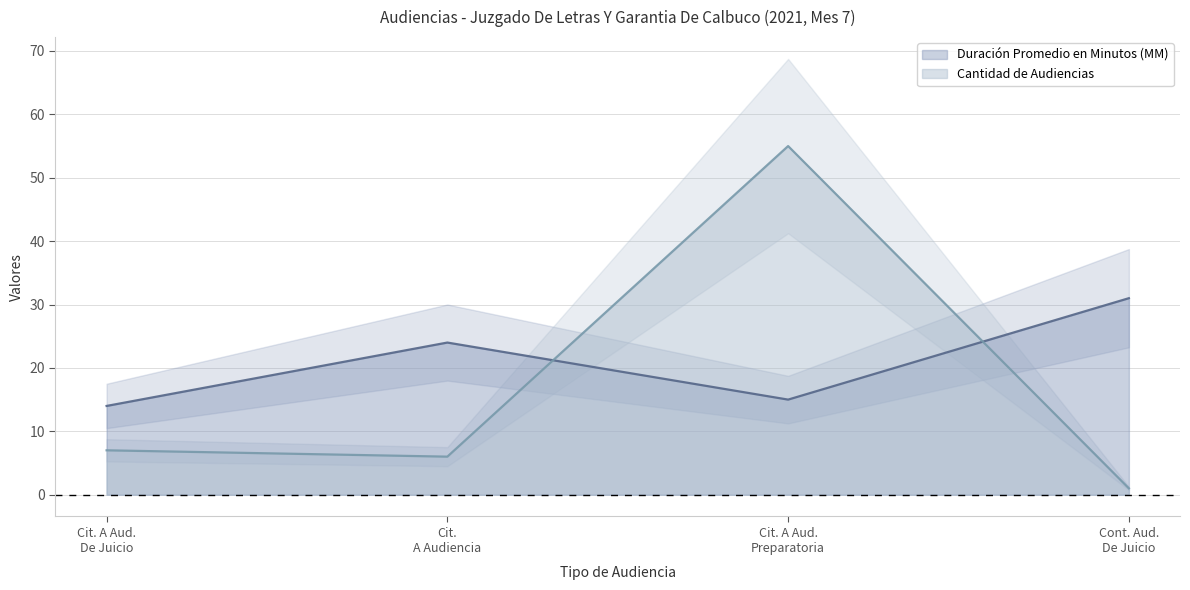

Which series ends up on top after the final intersection of Duración Promedio en Minutos (MM) and Cantidad de Audiencias?

Duración Promedio en Minutos (MM)